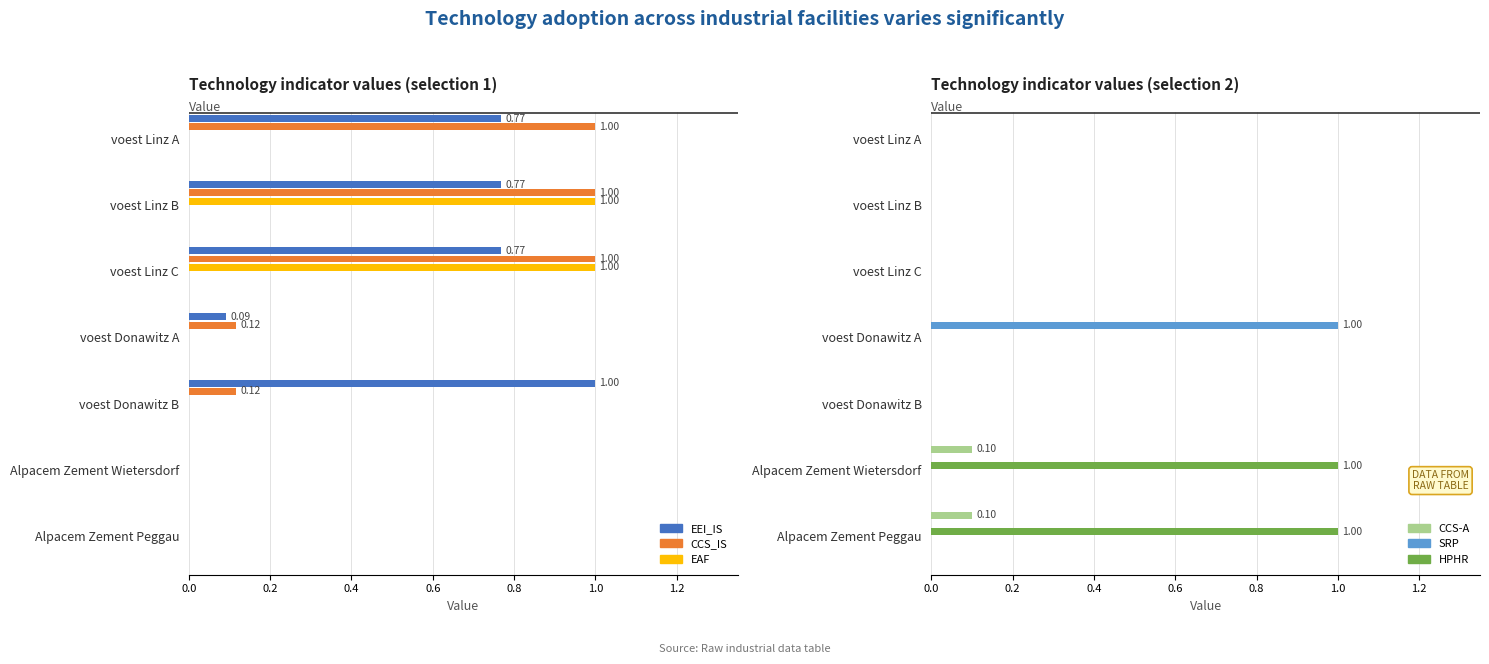

Are the bars grouped side by side (vs. stacked)?

Yes